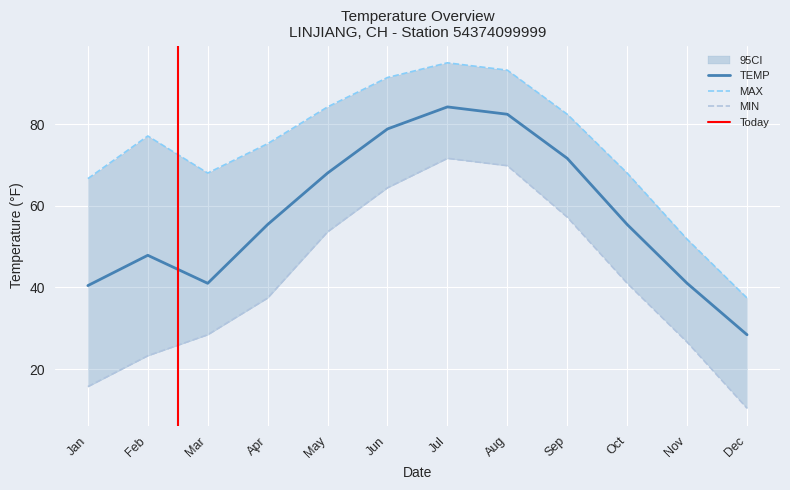

The value of TEMP at Nov is 41.0. True or false?

True